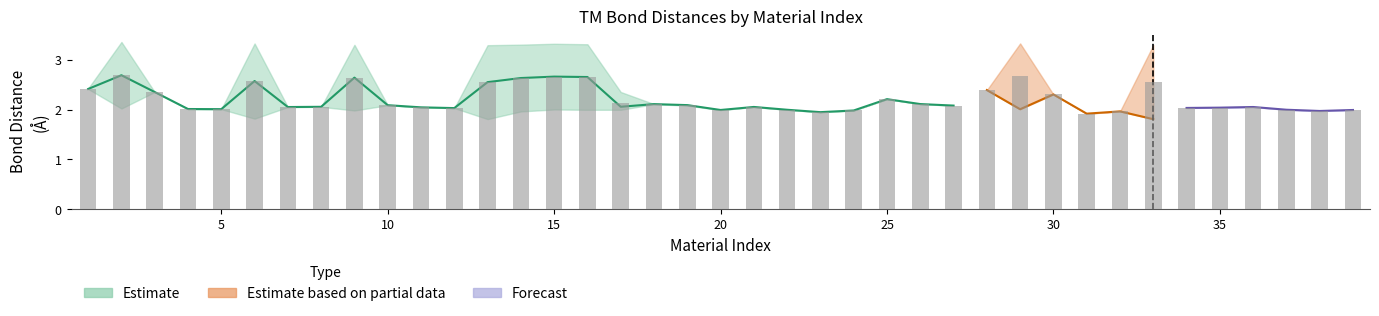

What is the difference between the dn4_TM values at 26 and 34?

0.1